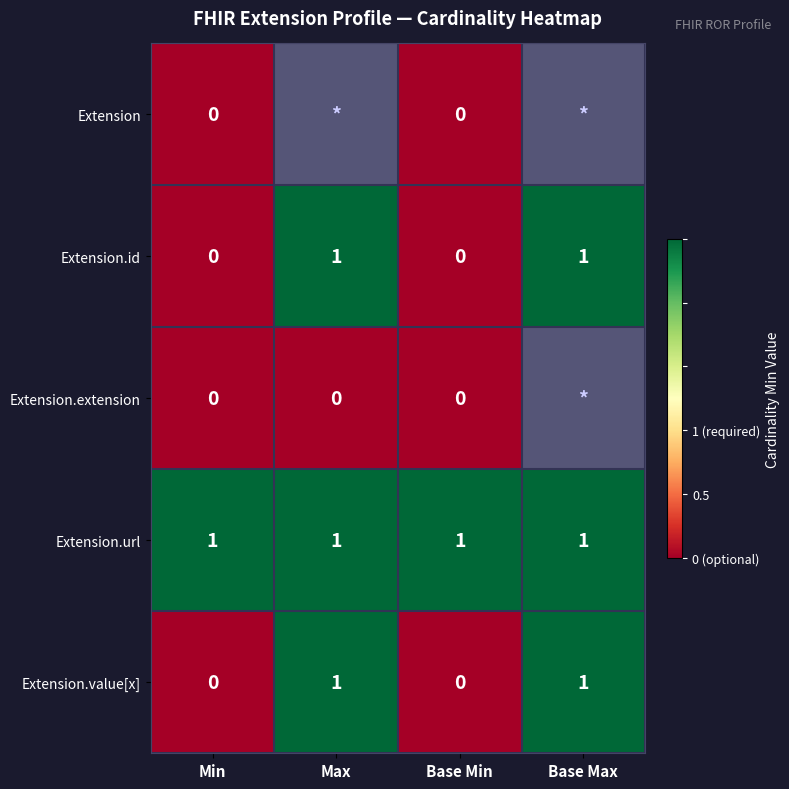

The value of Extension.url at Max is 1. True or false?

True